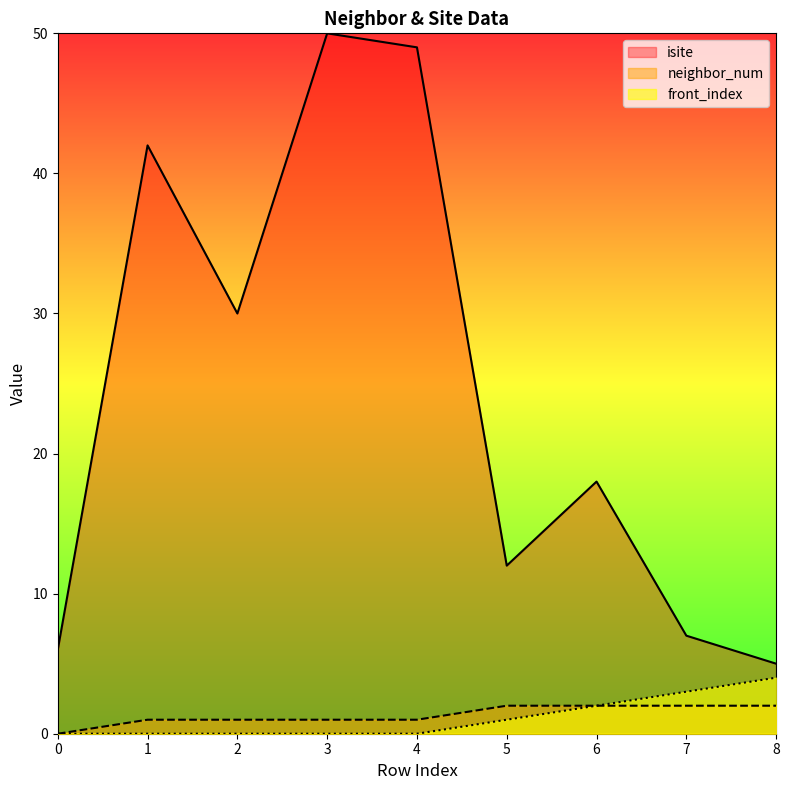

Reading right to left, transcribe all the data shown in this chart.

isite: 5	7	18	12	49	50	30	42	6
neighbor_num: 2	2	2	2	1	1	1	1	0
front_index: 4	3	2	1	0	0	0	0	0